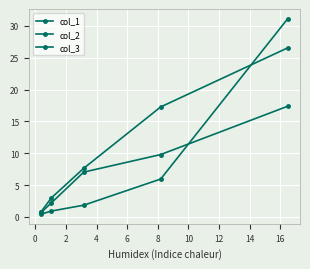

What is the value of the col_1 point at the 2nd from the left?

2.2